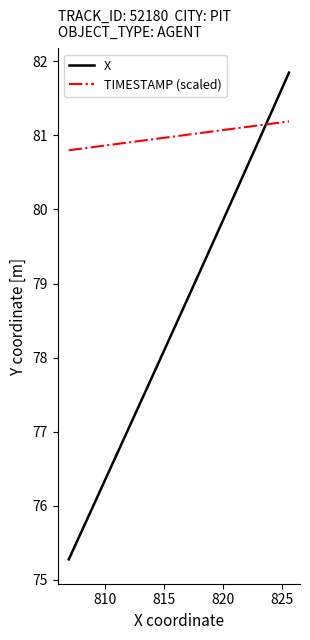

Which series has the largest total across all categories?

TIMESTAMP (scaled)